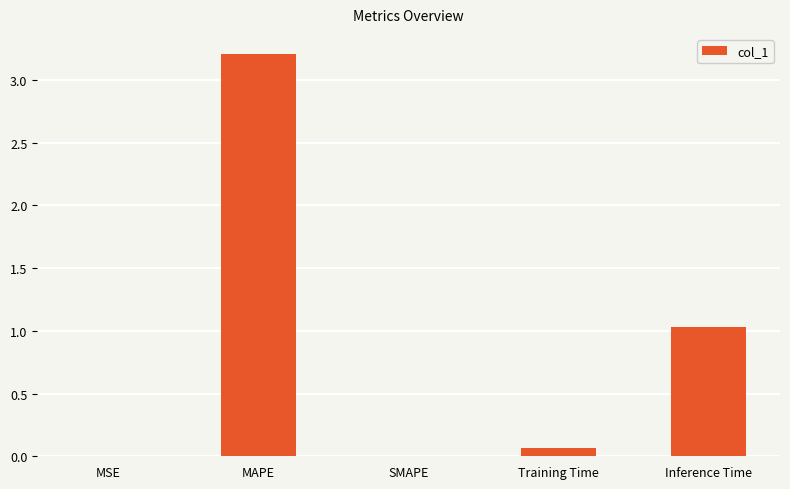

The value at Inference Time is 1.6. True or false?

False